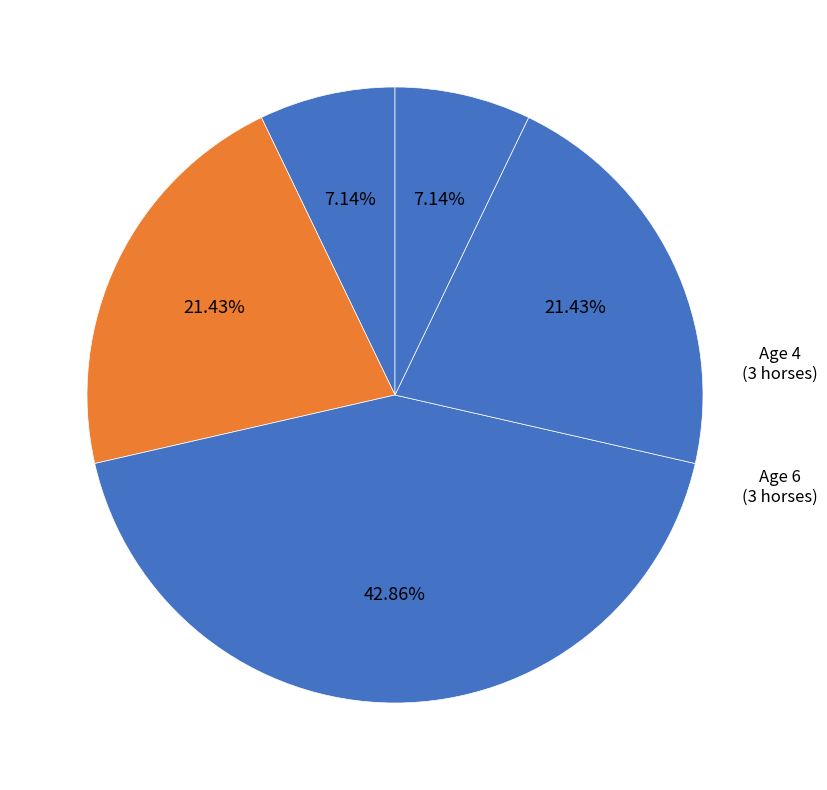

To the nearest percent, what percentage of the pie is Age 8?

7%